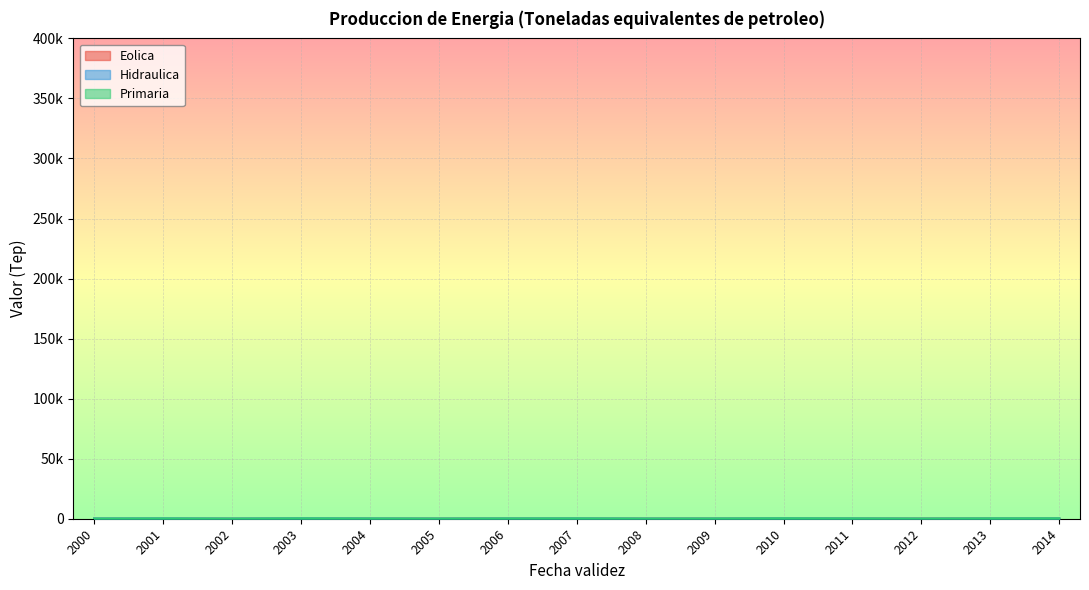

True or false: produccion_de_energia_eolica has more than 0 points higher than both neighbors.

True